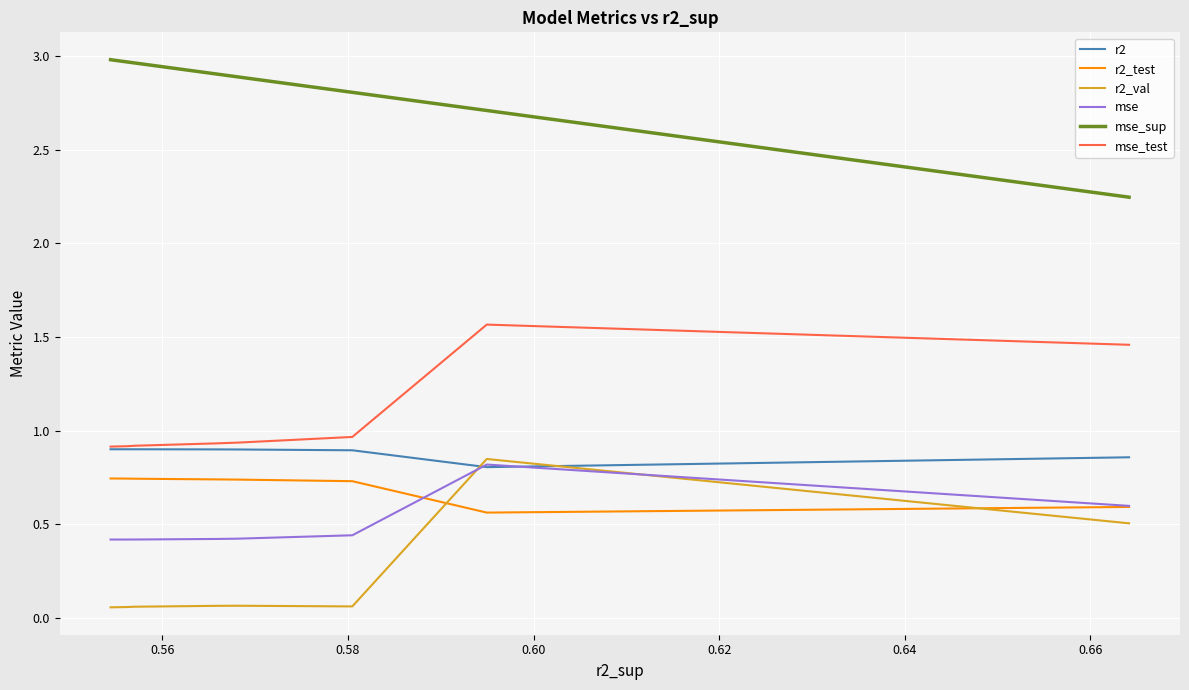

Which series ends up on top after the final intersection of r2 and mse?

r2